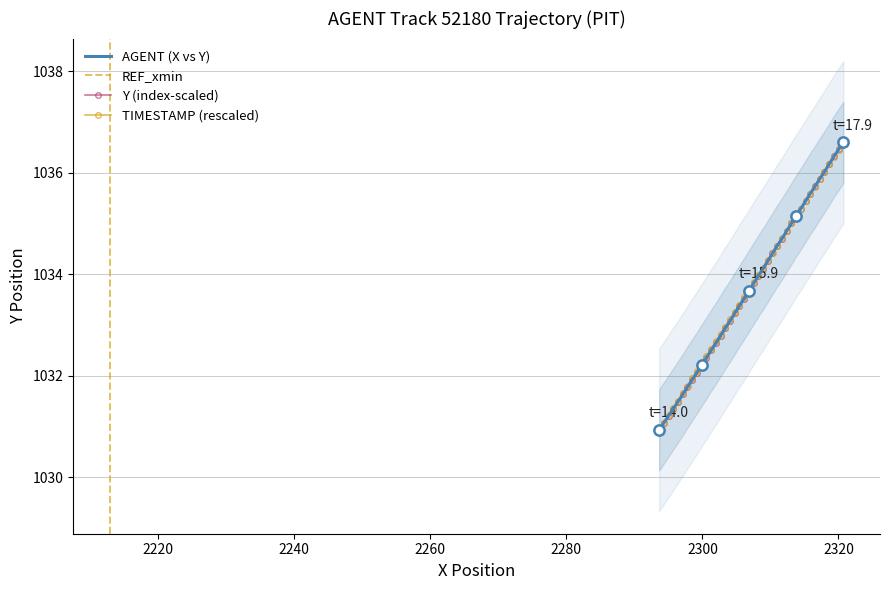

What is the maximum value for TIMESTAMP (rescaled)?

1036.6